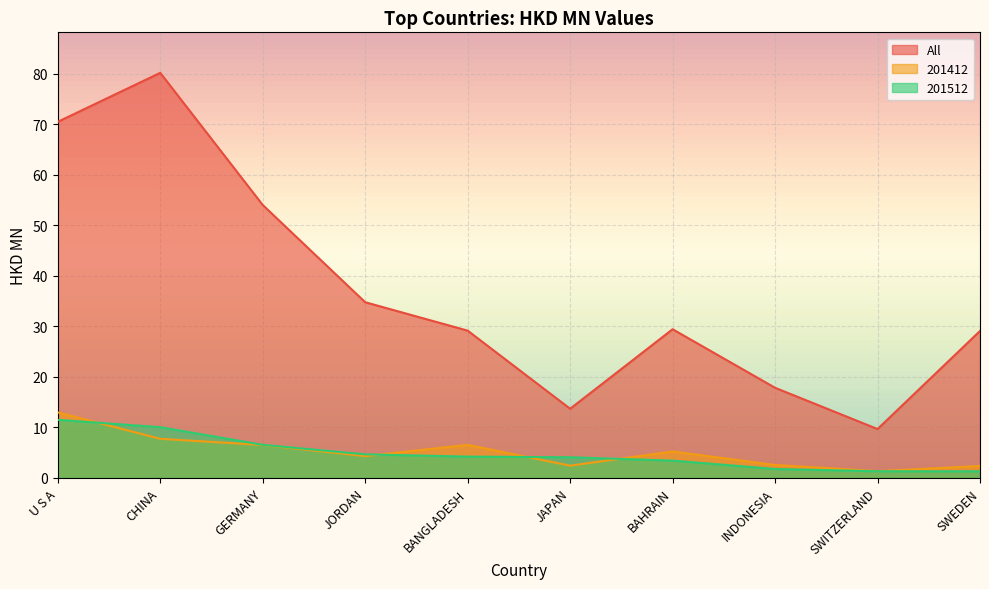

Is it true that 201412 equals 4.3 at JORDAN?

True